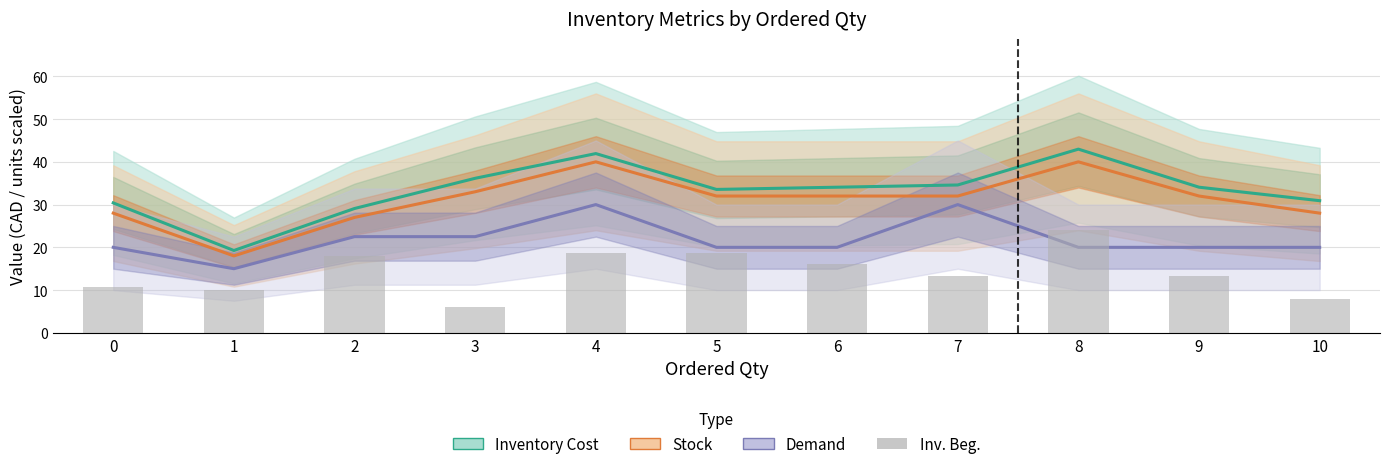

What is the lowest value of the Inventory Cost series?

19.3